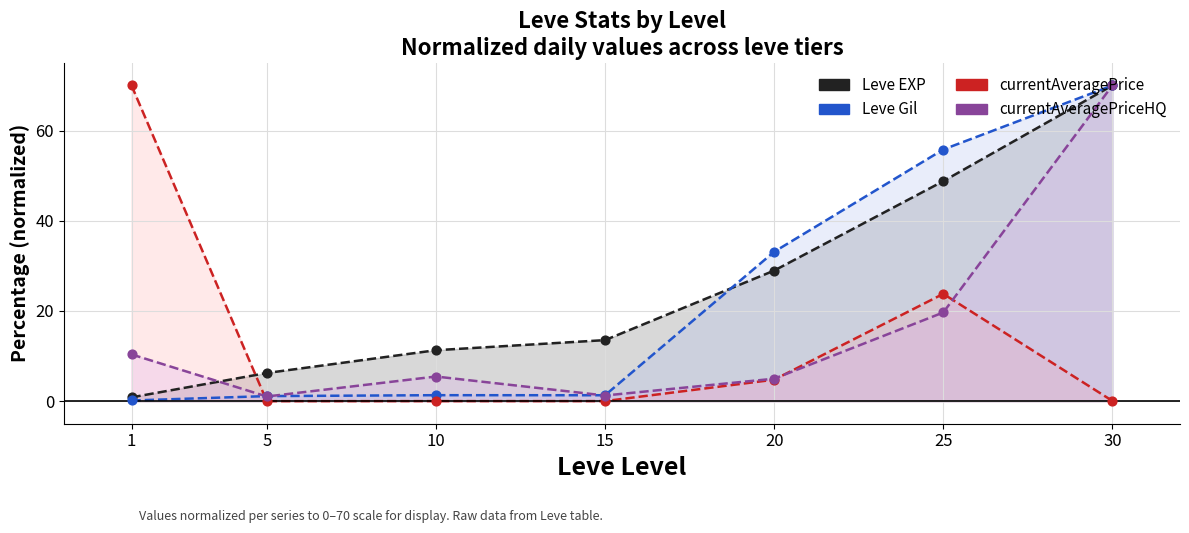

What is the total value across all series at 10?

18.1